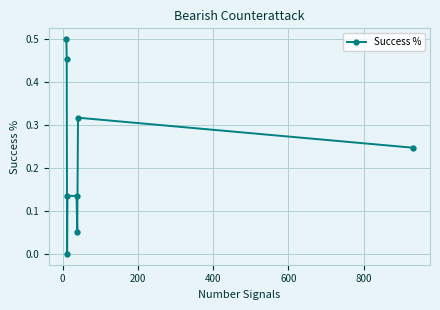

How many points are lower than both their immediate neighbors (excluding endpoints)?

2